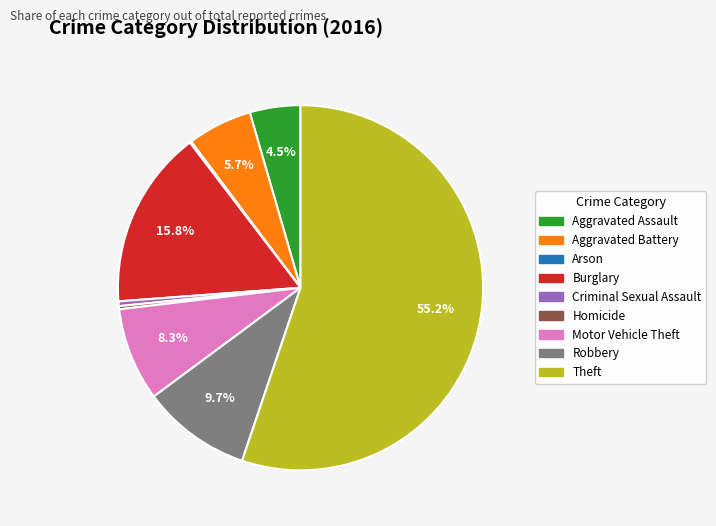

What is the largest slice in the pie chart?

Theft